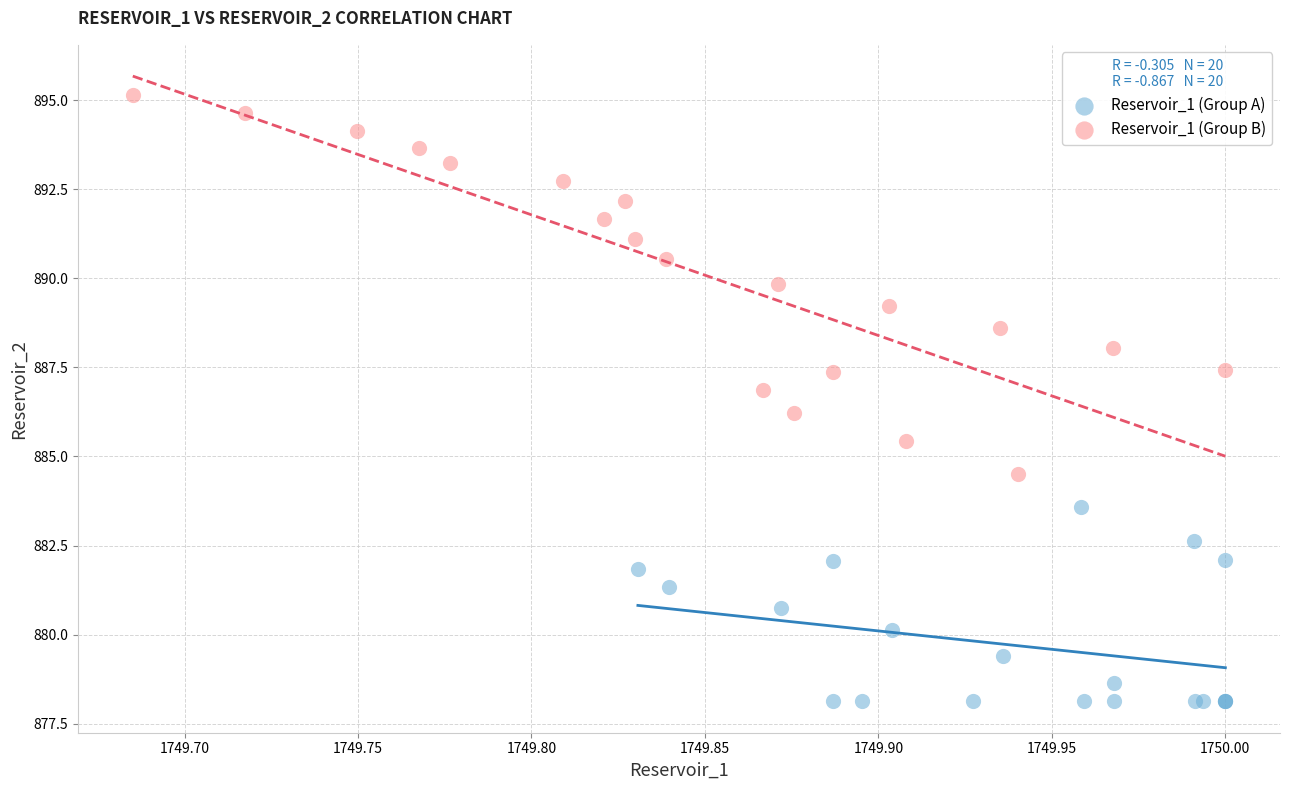

Which series reaches the maximum Y coordinate?

Reservoir_1 (Group B)